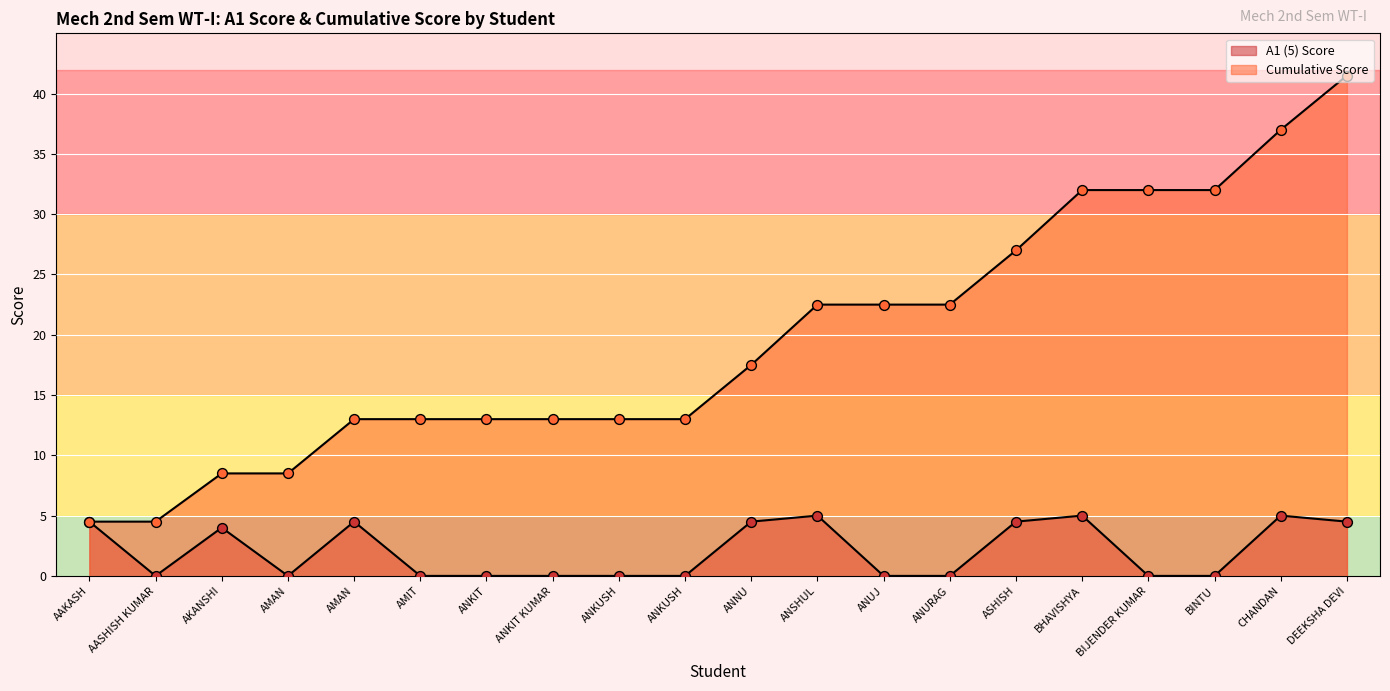

Which series reaches the minimum Y coordinate?

A1 (5) Score